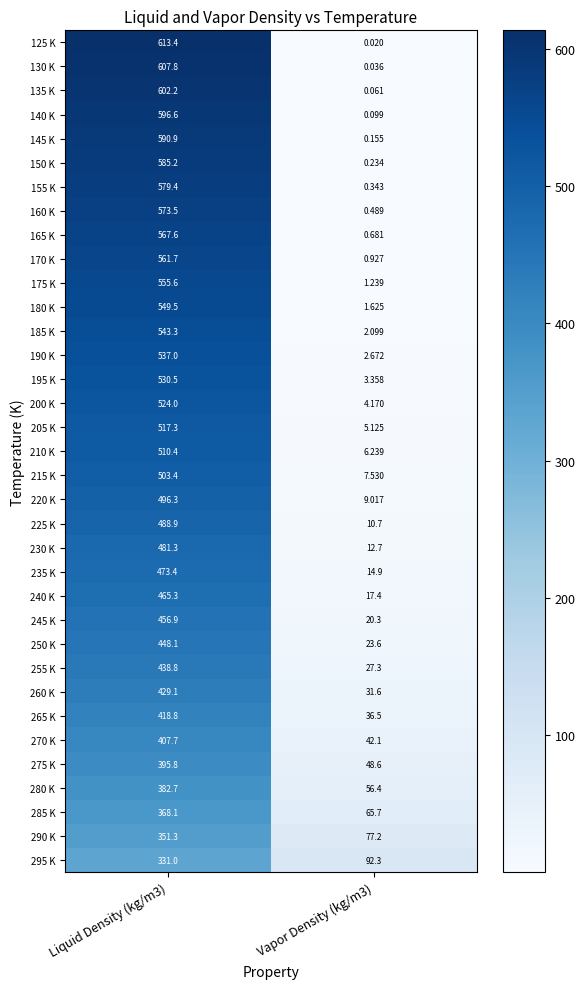

Reading left to right, list all the values displayed in this chart.

125 K: Liquid Density (kg/m3)=613.4	Vapor Density (kg/m3)=0.0
130 K: Liquid Density (kg/m3)=607.8	Vapor Density (kg/m3)=0.0
135 K: Liquid Density (kg/m3)=602.2	Vapor Density (kg/m3)=0.1
140 K: Liquid Density (kg/m3)=596.6	Vapor Density (kg/m3)=0.1
145 K: Liquid Density (kg/m3)=590.9	Vapor Density (kg/m3)=0.2
150 K: Liquid Density (kg/m3)=585.2	Vapor Density (kg/m3)=0.2
155 K: Liquid Density (kg/m3)=579.4	Vapor Density (kg/m3)=0.3
160 K: Liquid Density (kg/m3)=573.5	Vapor Density (kg/m3)=0.5
165 K: Liquid Density (kg/m3)=567.6	Vapor Density (kg/m3)=0.7
170 K: Liquid Density (kg/m3)=561.7	Vapor Density (kg/m3)=0.9
175 K: Liquid Density (kg/m3)=555.6	Vapor Density (kg/m3)=1.2
180 K: Liquid Density (kg/m3)=549.5	Vapor Density (kg/m3)=1.6
185 K: Liquid Density (kg/m3)=543.3	Vapor Density (kg/m3)=2.1
190 K: Liquid Density (kg/m3)=537.0	Vapor Density (kg/m3)=2.7
195 K: Liquid Density (kg/m3)=530.5	Vapor Density (kg/m3)=3.4
200 K: Liquid Density (kg/m3)=524.0	Vapor Density (kg/m3)=4.2
205 K: Liquid Density (kg/m3)=517.3	Vapor Density (kg/m3)=5.1
210 K: Liquid Density (kg/m3)=510.4	Vapor Density (kg/m3)=6.2
215 K: Liquid Density (kg/m3)=503.4	Vapor Density (kg/m3)=7.5
220 K: Liquid Density (kg/m3)=496.3	Vapor Density (kg/m3)=9.0
225 K: Liquid Density (kg/m3)=488.9	Vapor Density (kg/m3)=10.7
230 K: Liquid Density (kg/m3)=481.3	Vapor Density (kg/m3)=12.7
235 K: Liquid Density (kg/m3)=473.4	Vapor Density (kg/m3)=14.9
240 K: Liquid Density (kg/m3)=465.3	Vapor Density (kg/m3)=17.4
245 K: Liquid Density (kg/m3)=456.9	Vapor Density (kg/m3)=20.3
250 K: Liquid Density (kg/m3)=448.1	Vapor Density (kg/m3)=23.6
255 K: Liquid Density (kg/m3)=438.8	Vapor Density (kg/m3)=27.3
260 K: Liquid Density (kg/m3)=429.1	Vapor Density (kg/m3)=31.6
265 K: Liquid Density (kg/m3)=418.8	Vapor Density (kg/m3)=36.5
270 K: Liquid Density (kg/m3)=407.7	Vapor Density (kg/m3)=42.1
275 K: Liquid Density (kg/m3)=395.8	Vapor Density (kg/m3)=48.6
280 K: Liquid Density (kg/m3)=382.7	Vapor Density (kg/m3)=56.4
285 K: Liquid Density (kg/m3)=368.1	Vapor Density (kg/m3)=65.7
290 K: Liquid Density (kg/m3)=351.3	Vapor Density (kg/m3)=77.2
295 K: Liquid Density (kg/m3)=331.0	Vapor Density (kg/m3)=92.3